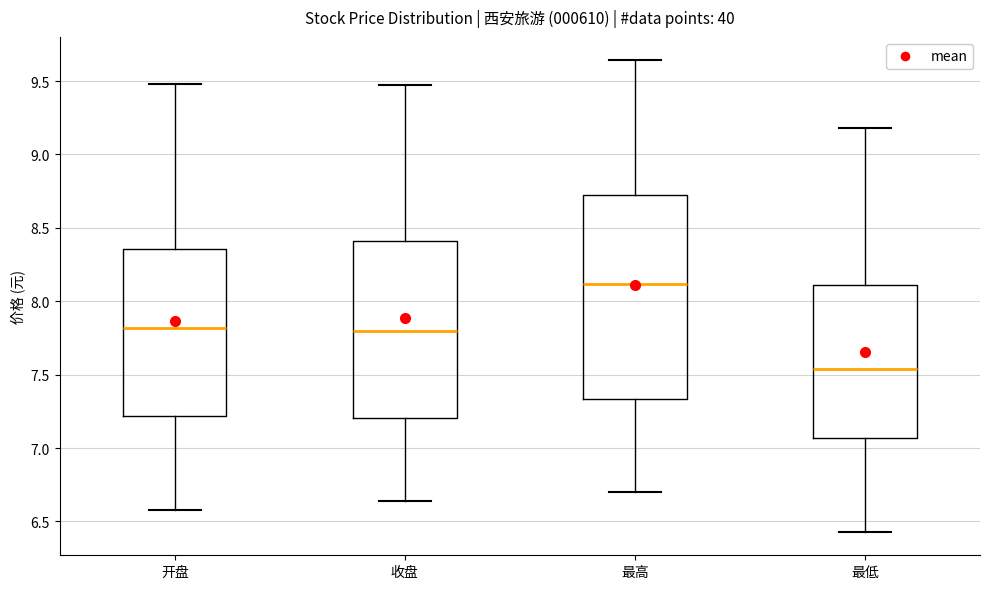

Comparing the boxes themselves (not the whiskers), which one is the tallest?

最高